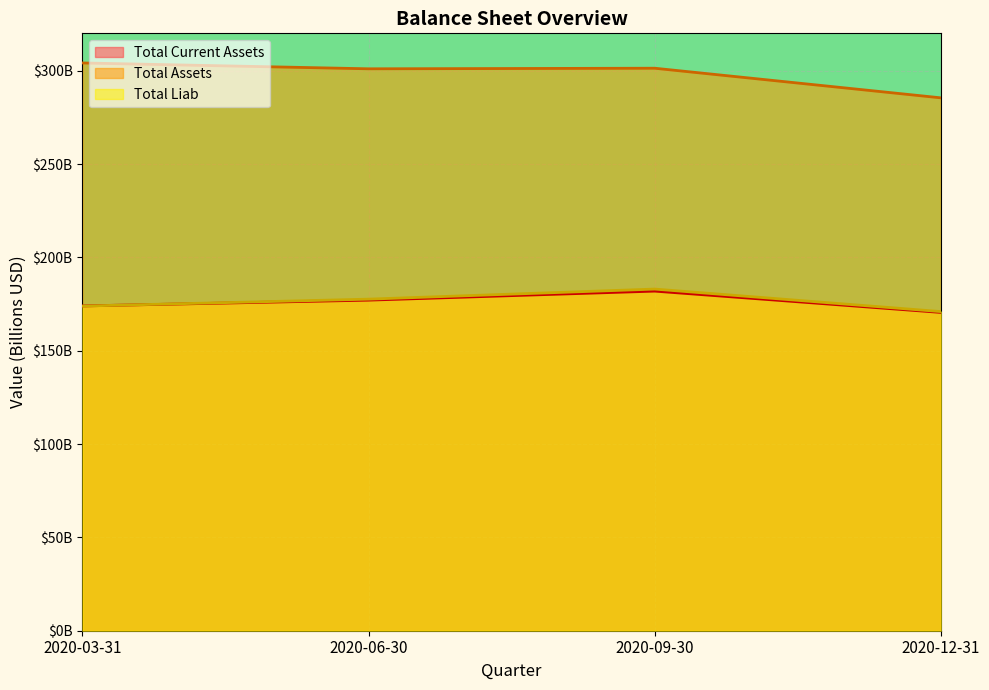

List the series in order of their peak value, highest first.

Total Assets, Total Liab, Total Current Assets